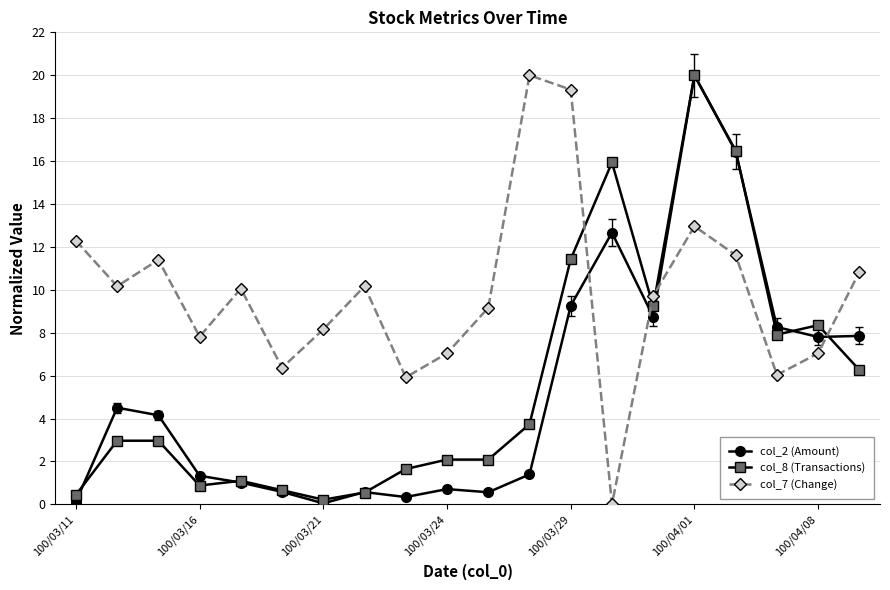

How many lines are shown in the chart?

3